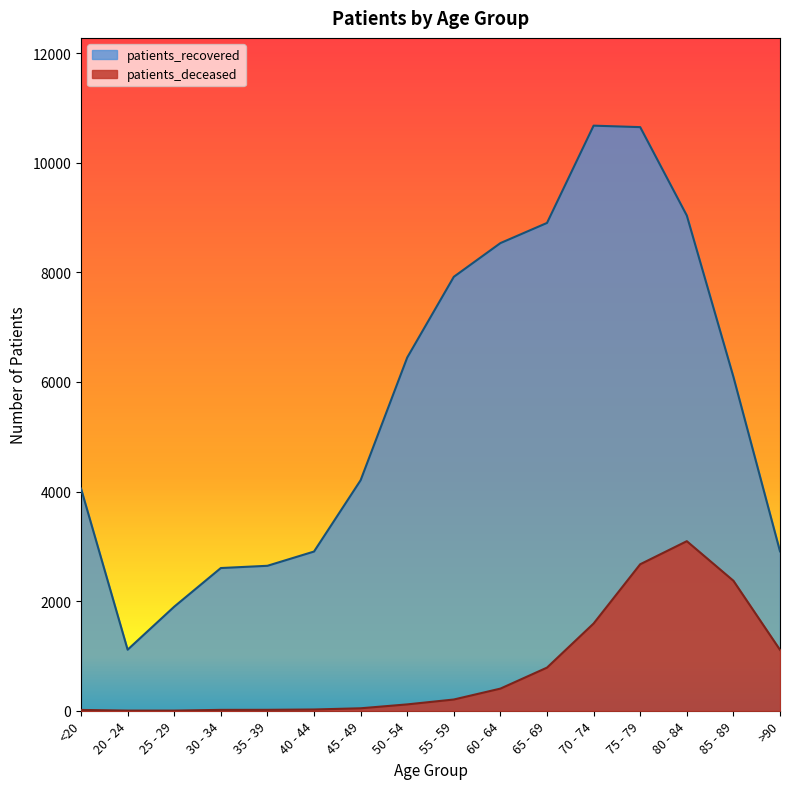

At 45 - 49, list the series in order from largest to smallest.

patients_recovered, patients_deceased